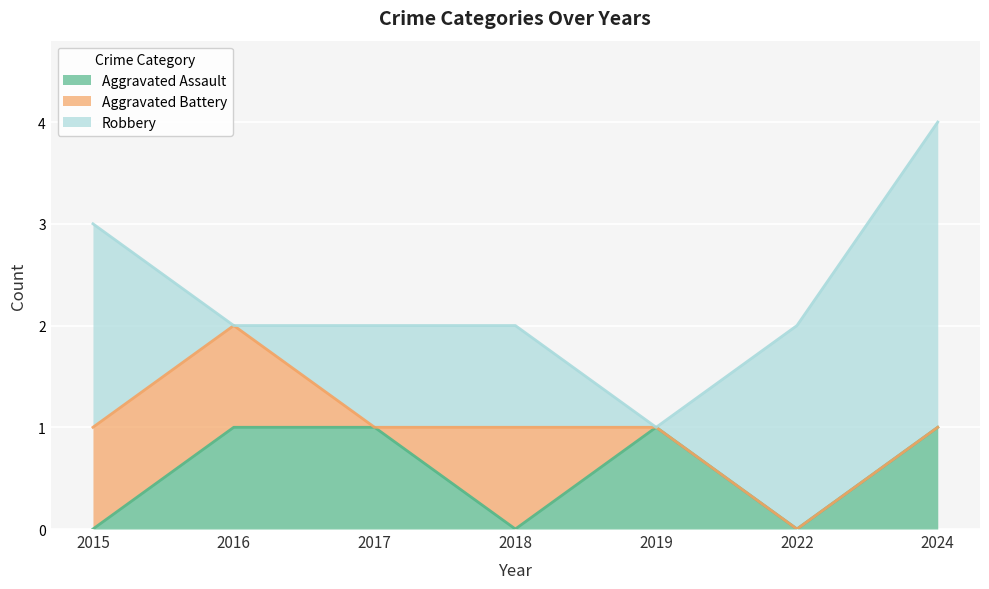

What are all the series names shown in the legend?

Aggravated Assault, Aggravated Battery, Robbery